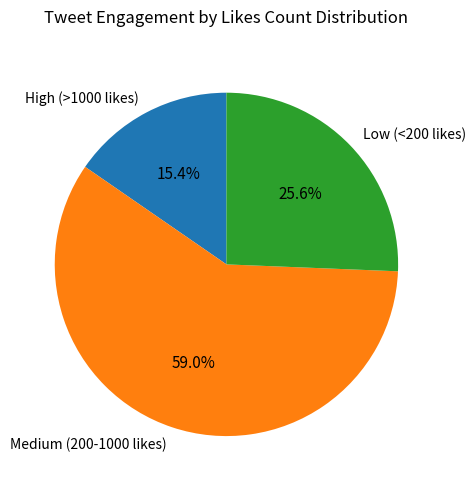

Combined, do Medium (200-1000 likes) and High (>1000 likes) account for over 50%?

Yes